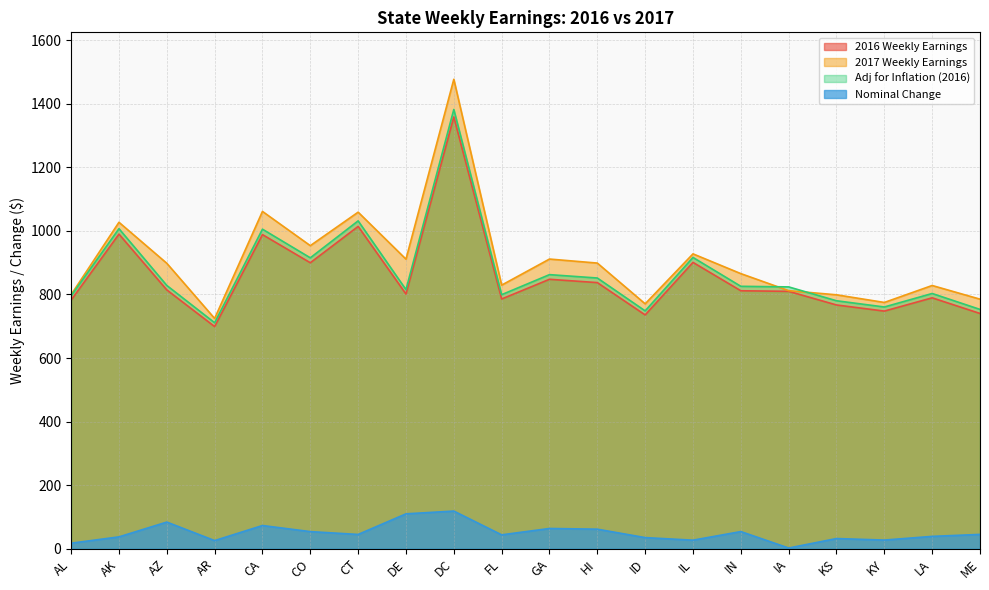

What is the difference between the 2017 Weekly Earnings values at ME and GA?

126.2